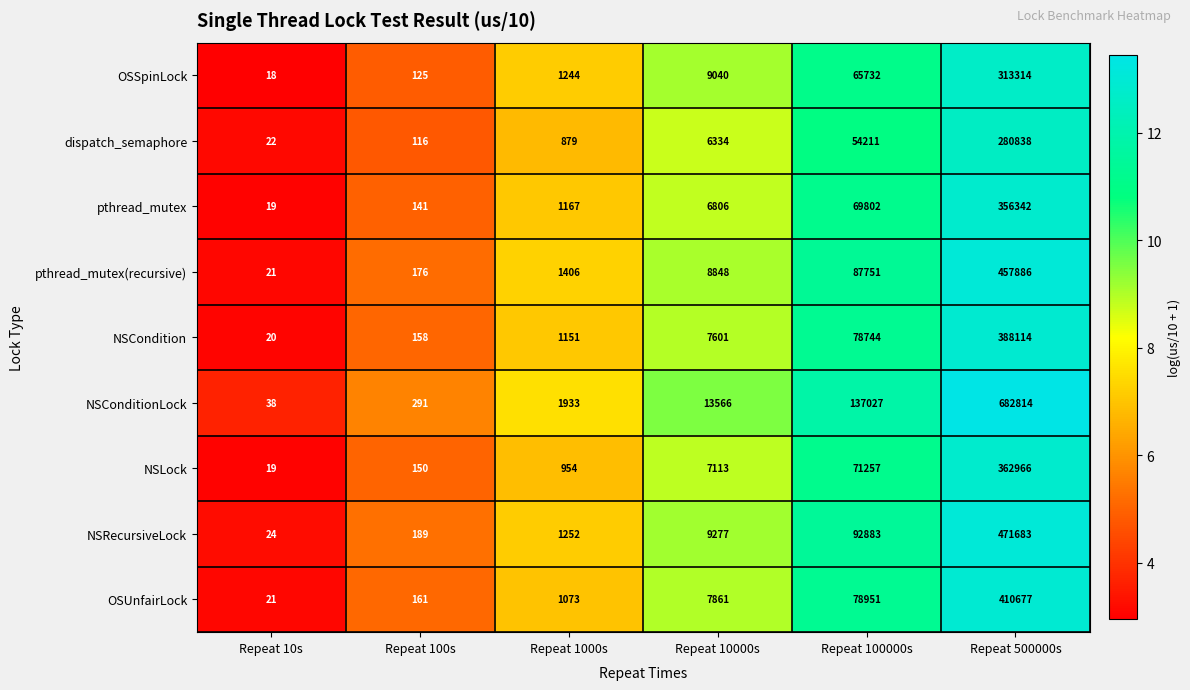

What is the total value across all series at Repeat 10s?

202